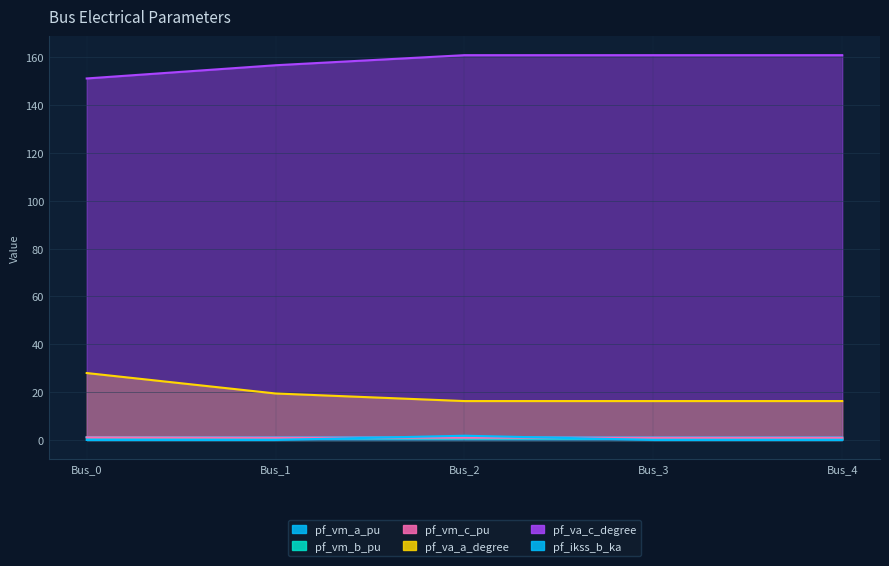

The pf_ikss_b_ka series shows 0.0 at Bus_0. True or false?

True